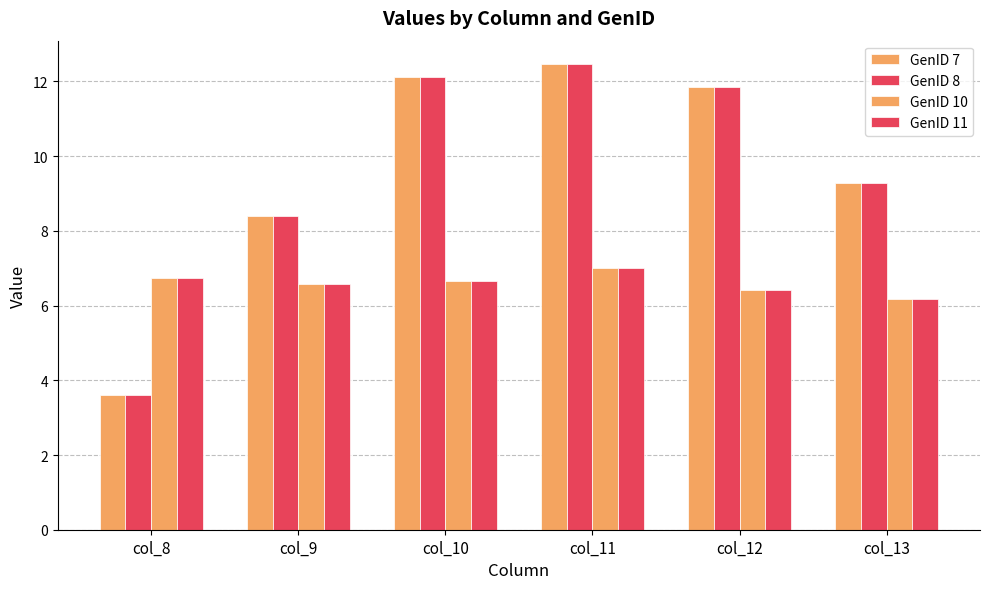

How many bars are there in each group?

4